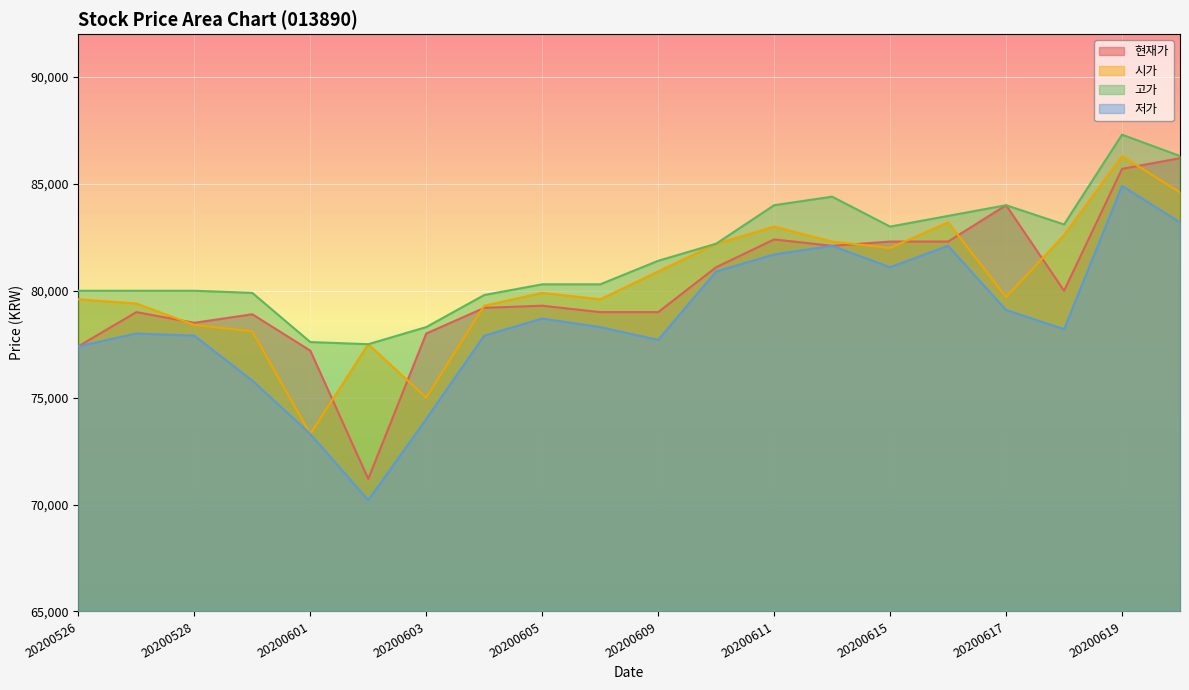

What is the spread (max minus min) of values at 20200526?

2600